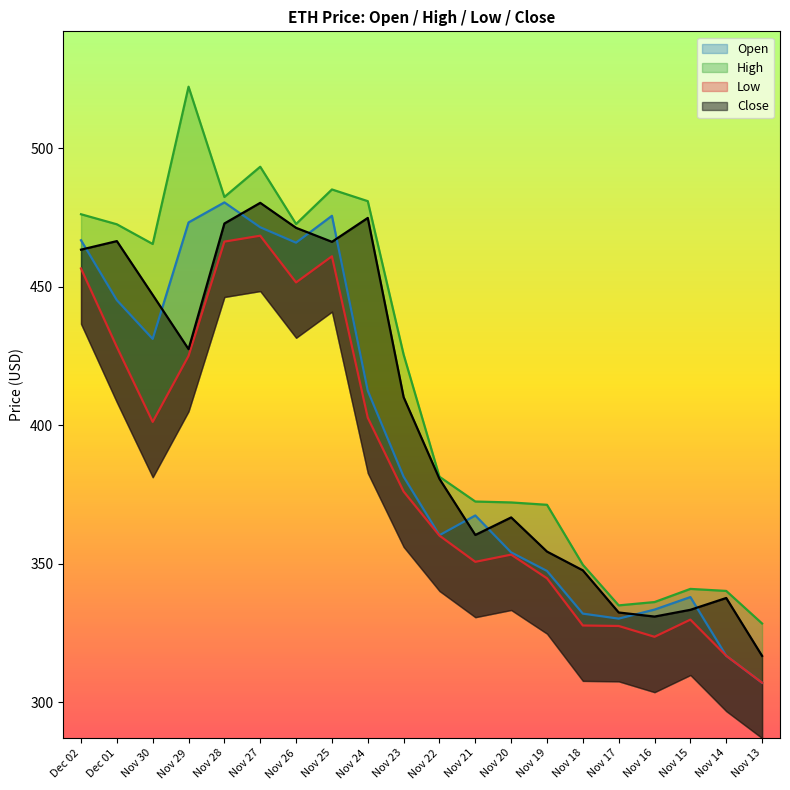

What is the difference between the highest and lowest values at Nov 19?

26.6